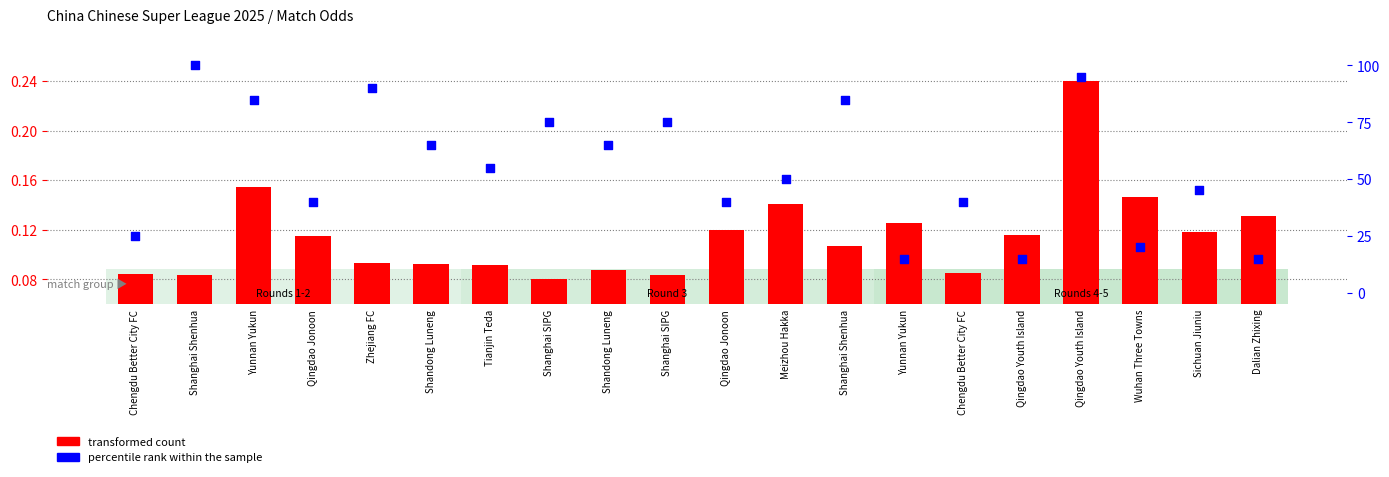

Which series has the widest spread of Y values?

percentile rank within the sample